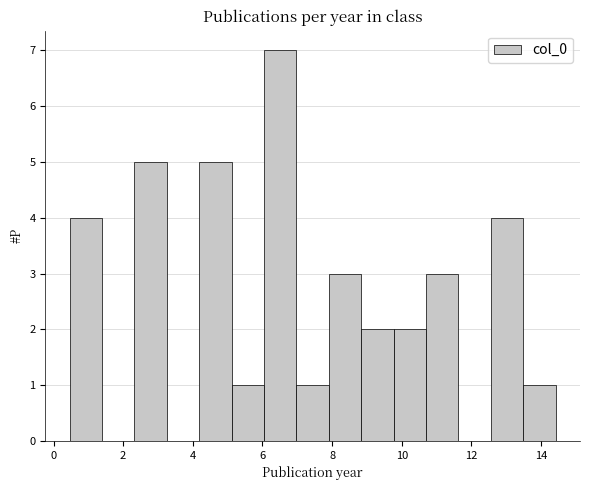

Over which range of the x-axis is the bar tallest?

6.0 to 7.0